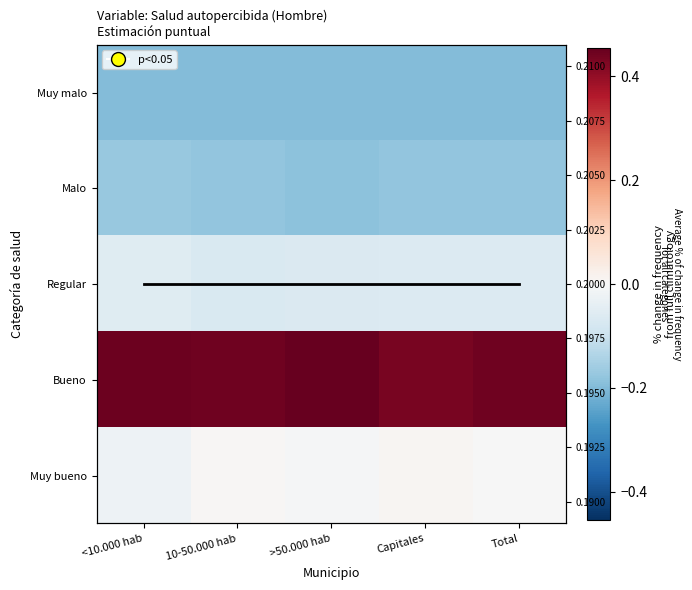

At how many categories does at least one series exceed 0?

5